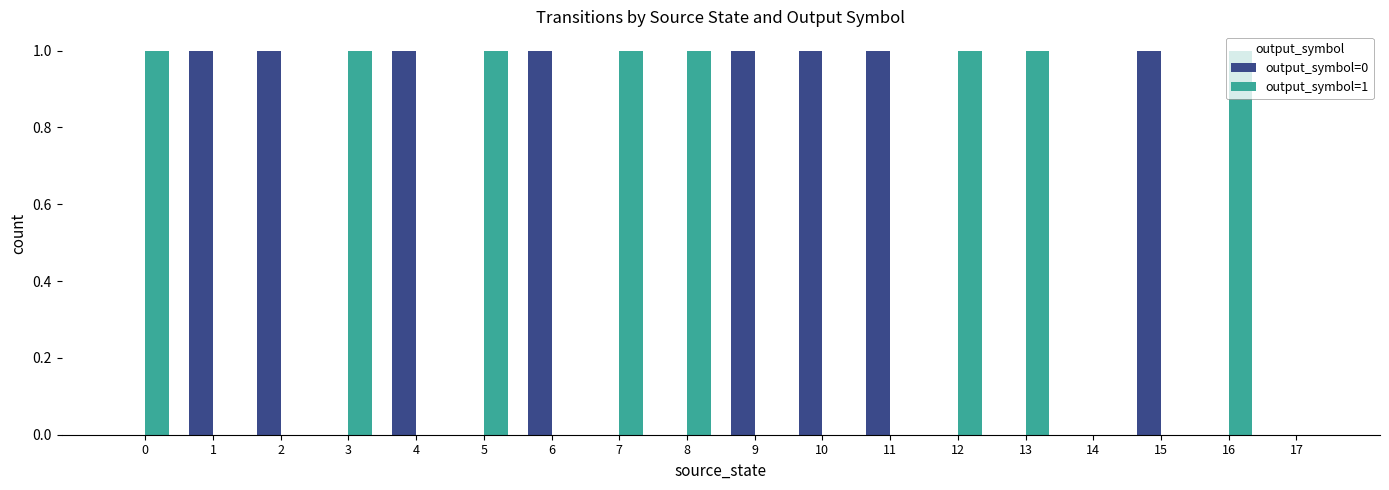

How many groups of bars are there?

18